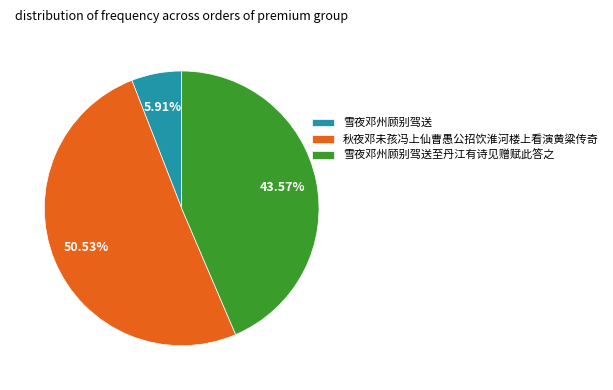

Between 雪夜邓州顾别驾送至丹江有诗见赠赋此答之 and 秋夜邓未孩冯上仙曹愚公招饮淮河楼上看演黄粱传奇, which is larger?

秋夜邓未孩冯上仙曹愚公招饮淮河楼上看演黄粱传奇